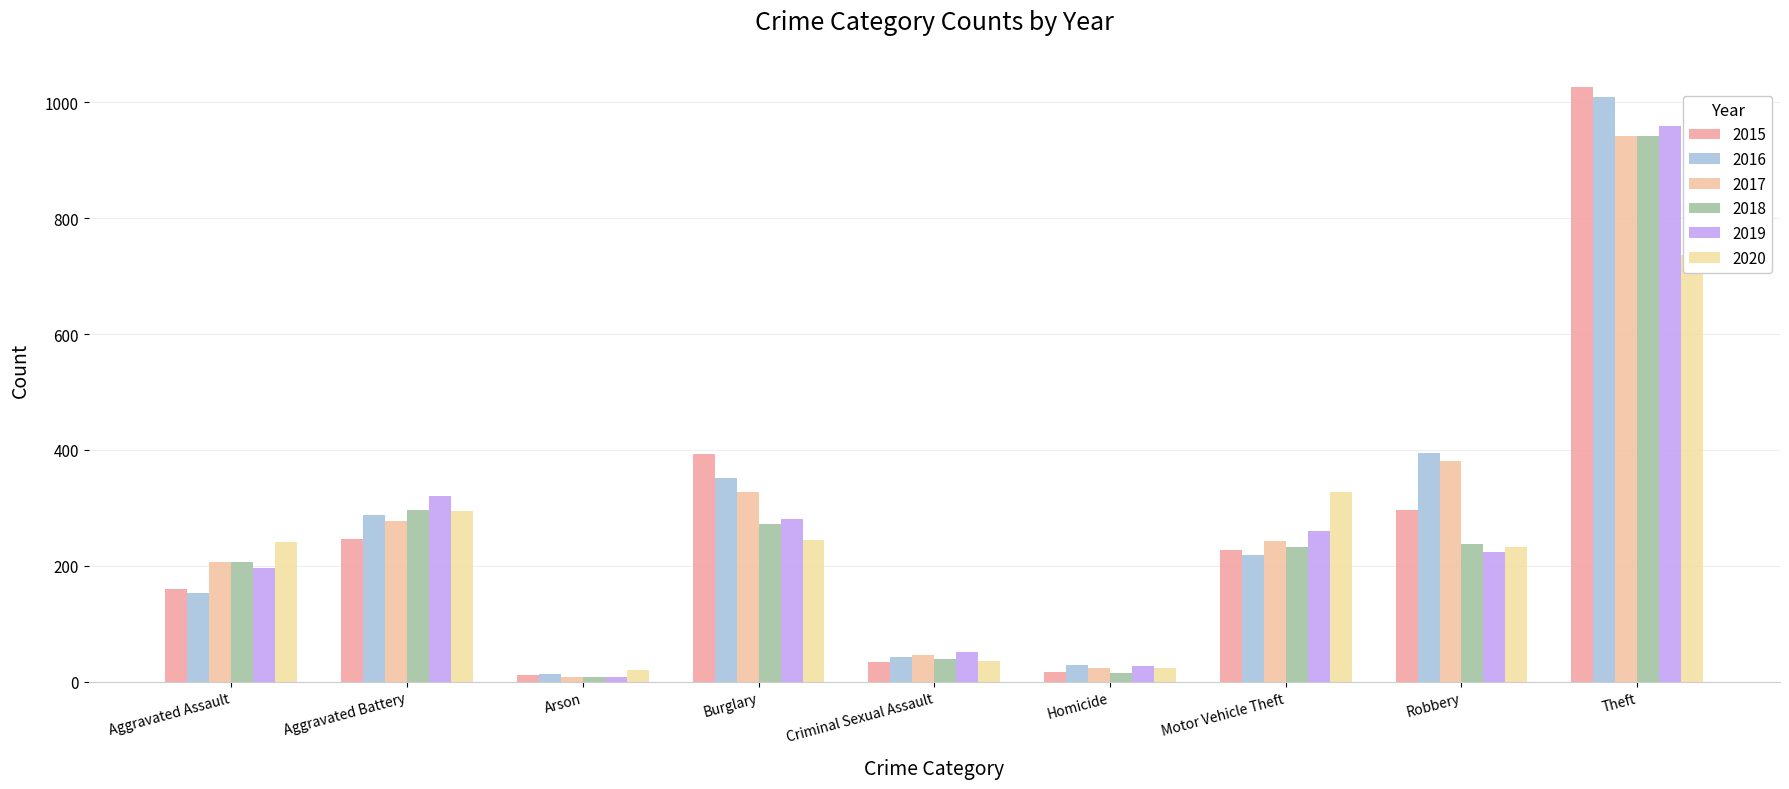

Which series has the widest spread of values?

2015